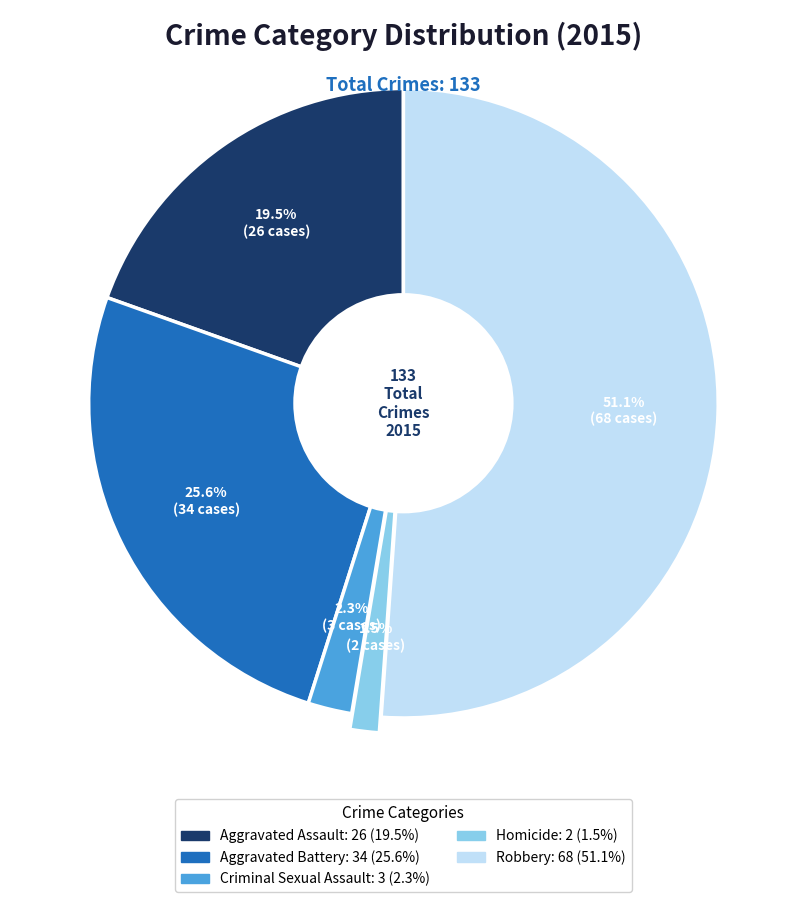

Approximately how many times larger is the value at Aggravated Assault compared to Robbery?

0.4